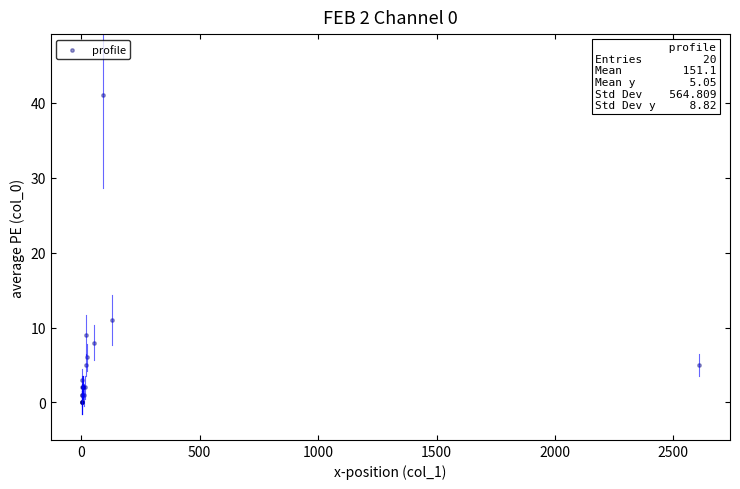

What Y value in the scatter plot is closest to 20?

11